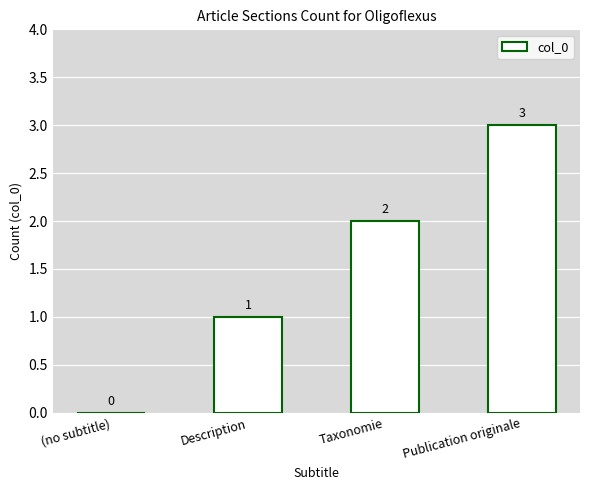

Reading right to left, transcribe all the data shown in this chart.

3	2	1	0